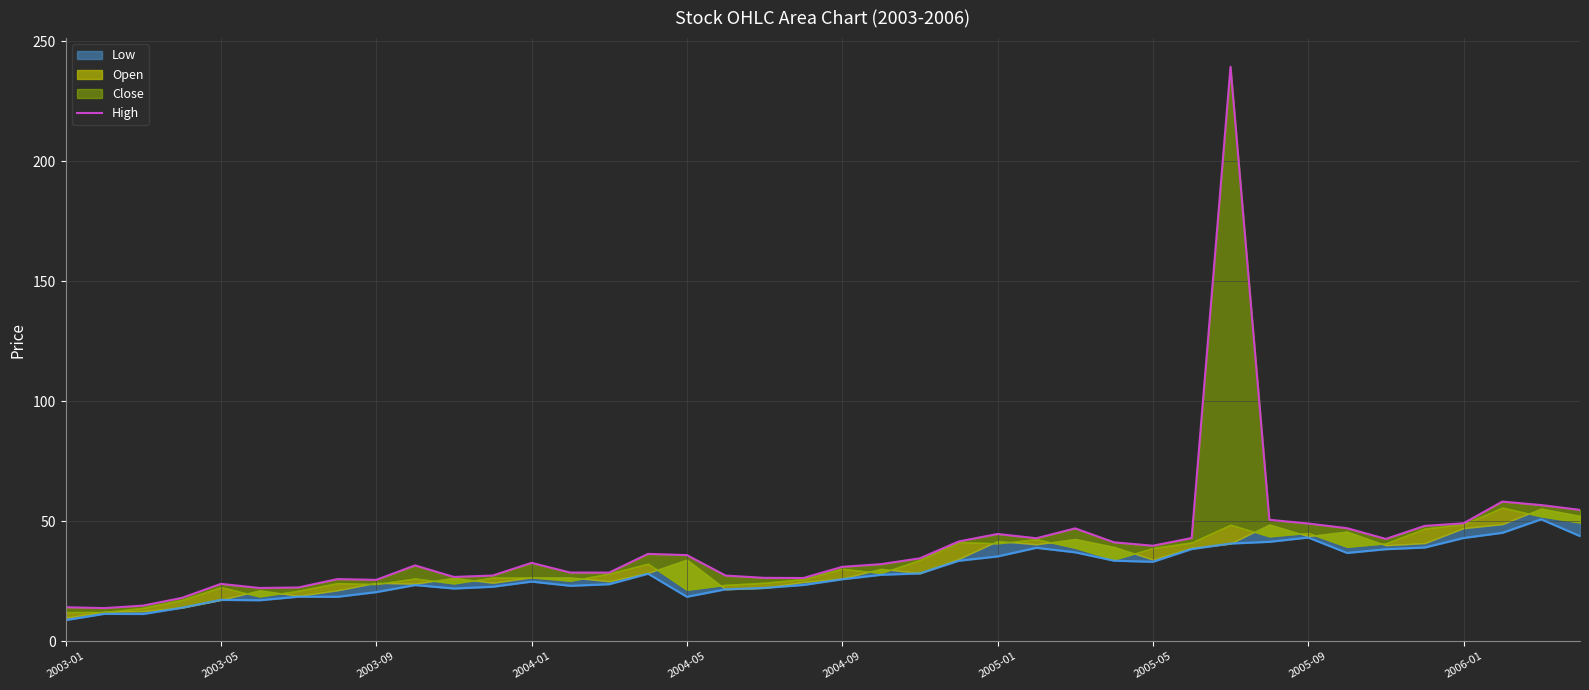

How many points are higher than both their immediate neighbors (excluding endpoints)?

9